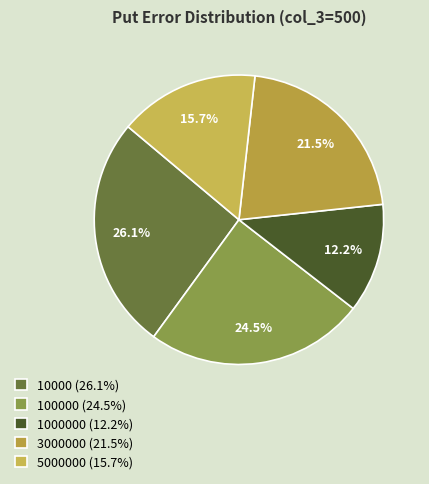

How many segments does this pie chart have?

5